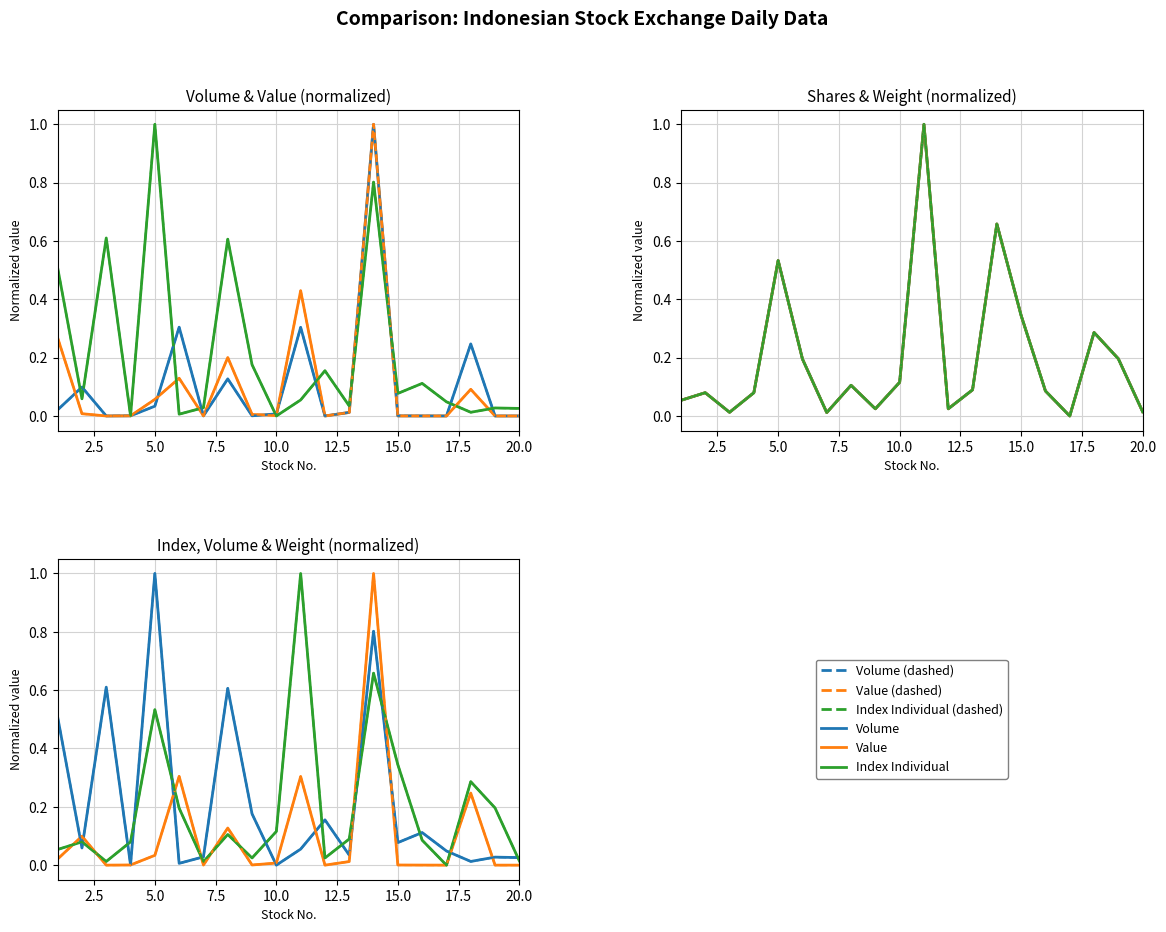

True or false: Listed Shares and Tradeble Shares intersect in this chart.

False